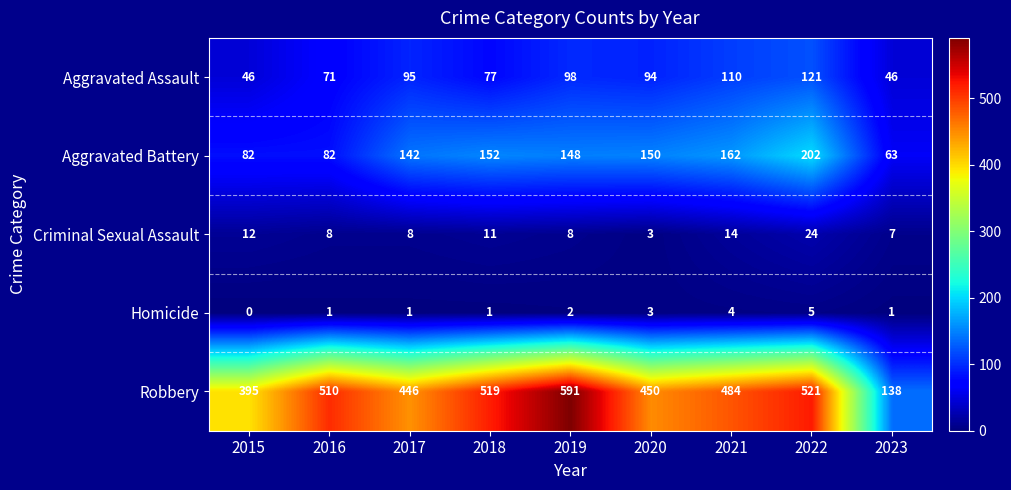

The Aggravated Battery series shows 63 at 2023. True or false?

True